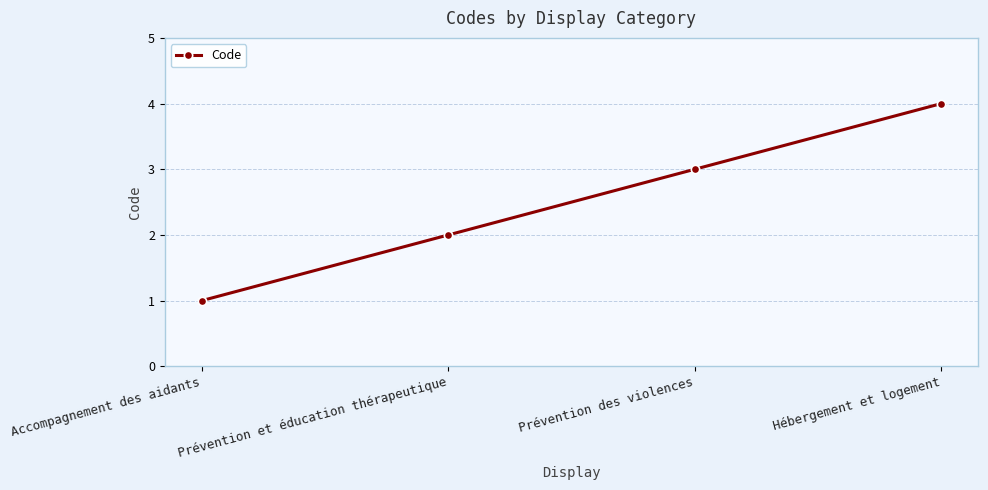

What position from the right is Accompagnement des aidants?

4